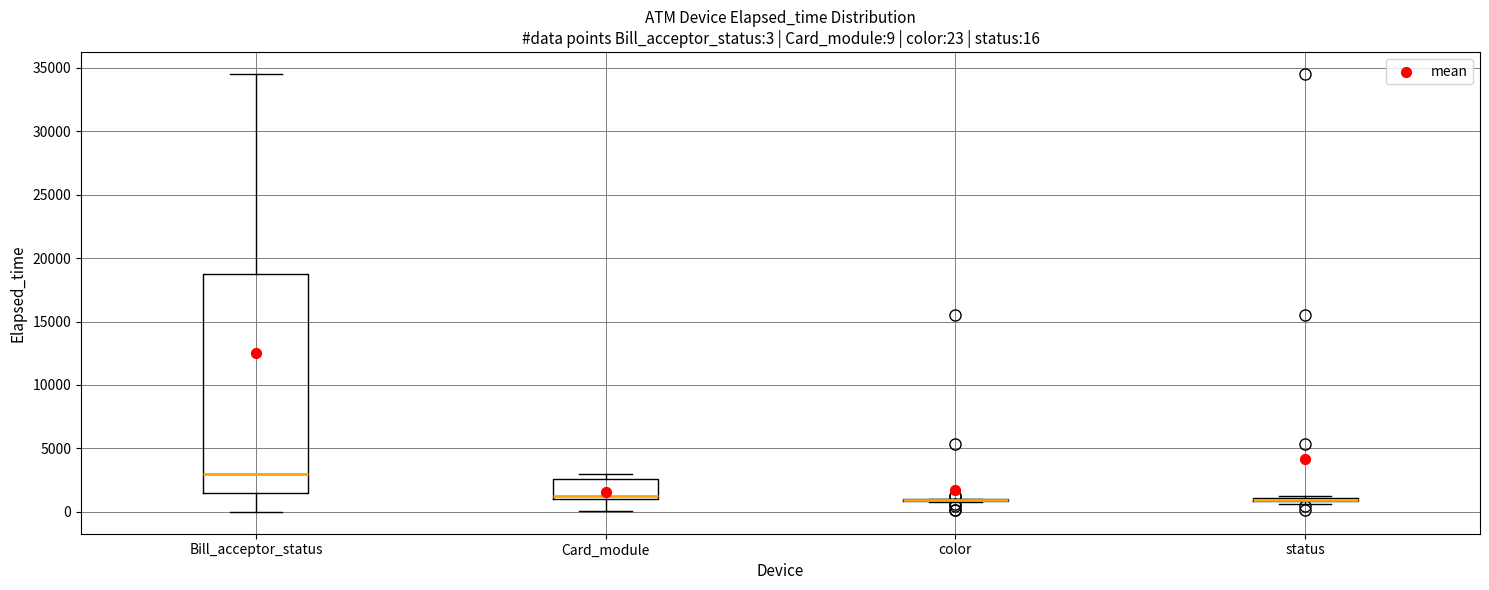

Which box is the tallest, from its lower edge to its upper edge?

Bill_acceptor_status